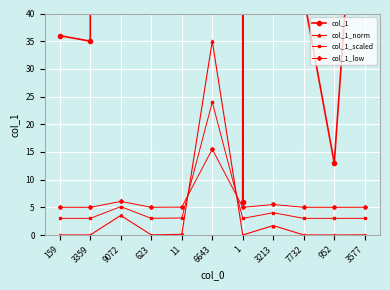

The col_1_scaled series shows 4.0 at 3213. True or false?

True